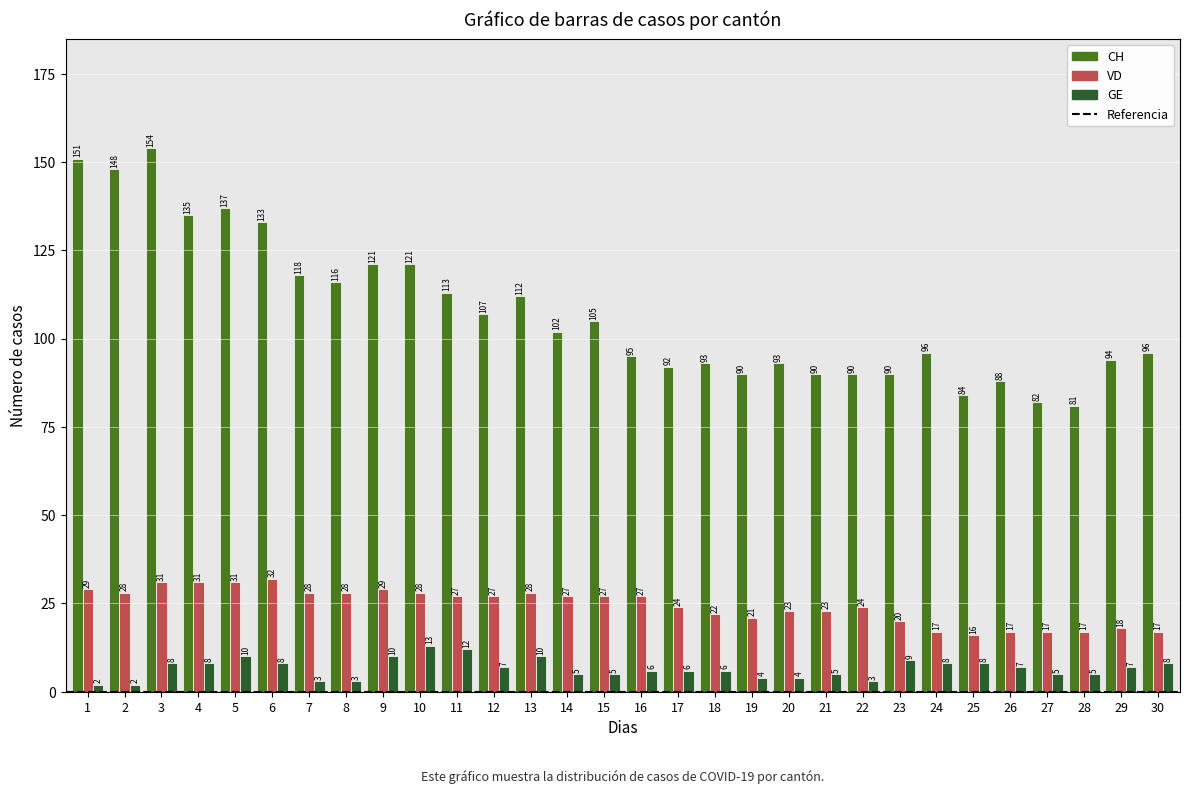

Are the bars horizontal?

No